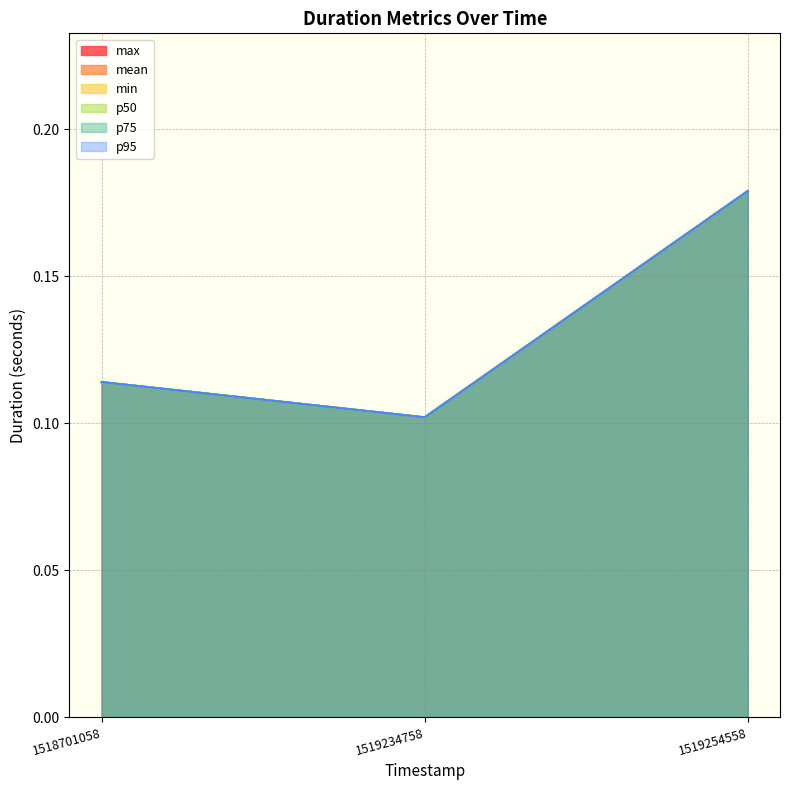

What are all the series names shown in the legend?

max, mean, min, p50, p75, p95